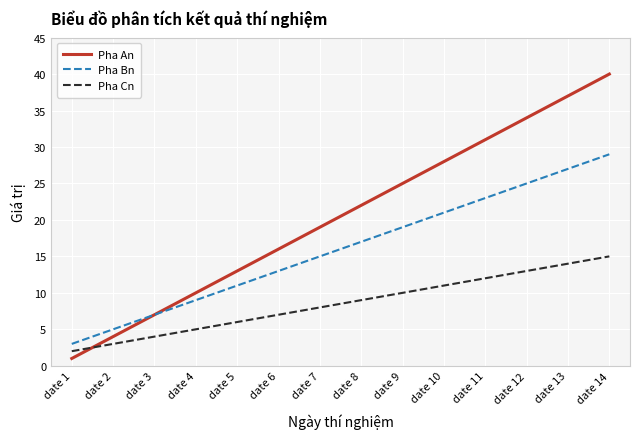

What is the difference between the Pha An values at date 14 and date 3?

33